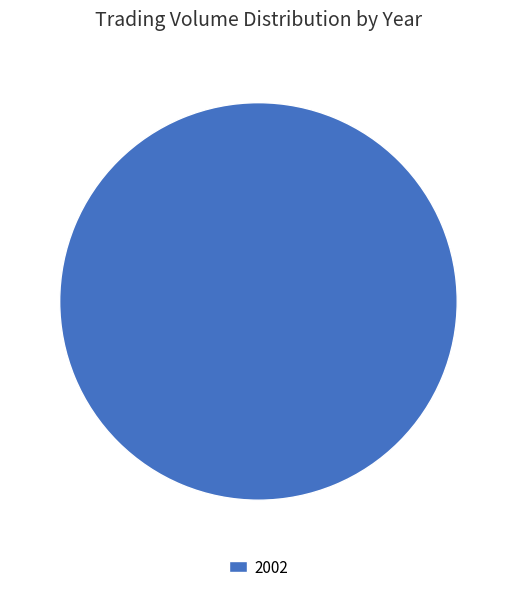

Rank the categories by value from highest to lowest.

2002